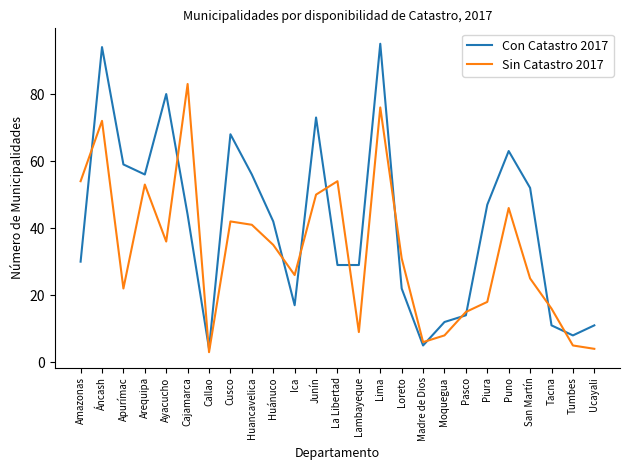

Rank the series by their maximum value, from lowest to highest.

Sin Catastro 2017, Con Catastro 2017